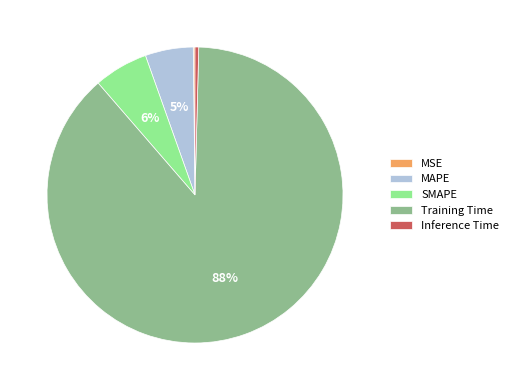

True or false: Training Time accounts for 78% of the total.

False